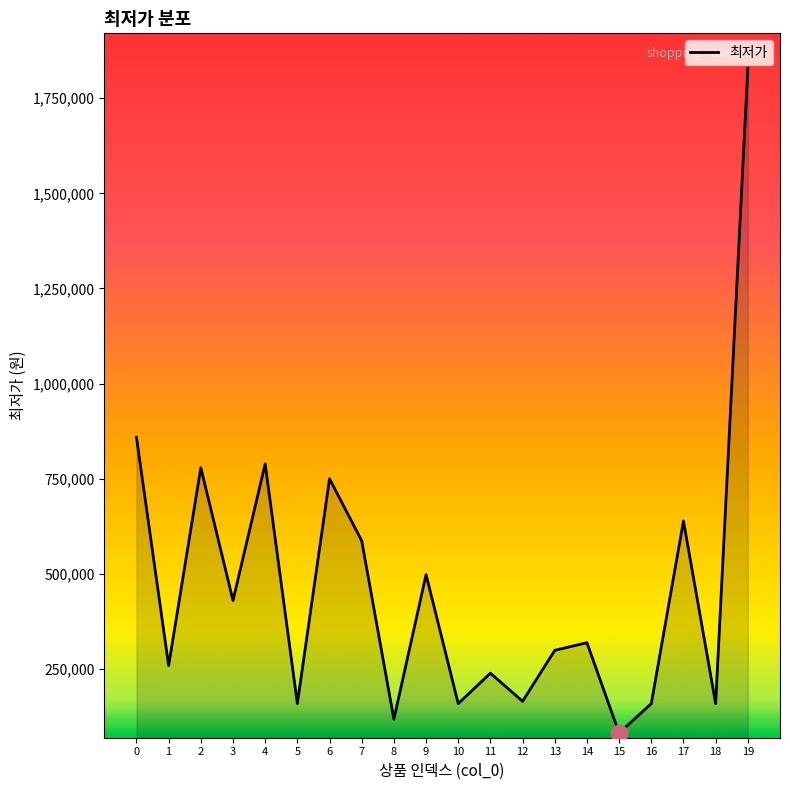

Which label corresponds to the largest value in the chart?

19